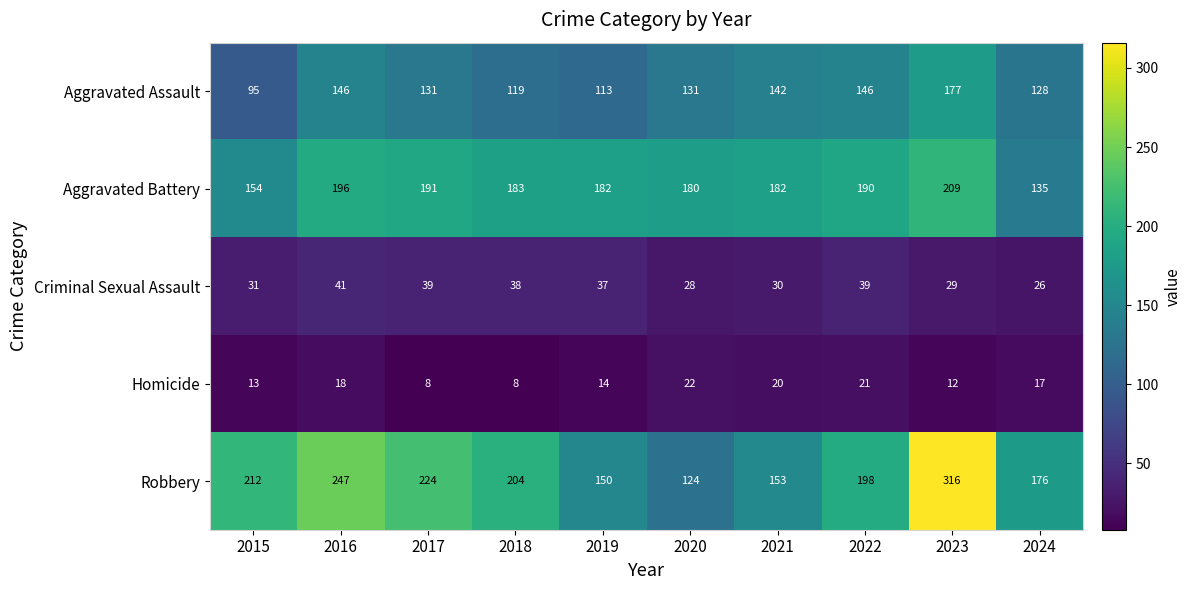

At 2018, list the series in order from largest to smallest.

Robbery, Aggravated Battery, Aggravated Assault, Criminal Sexual Assault, Homicide